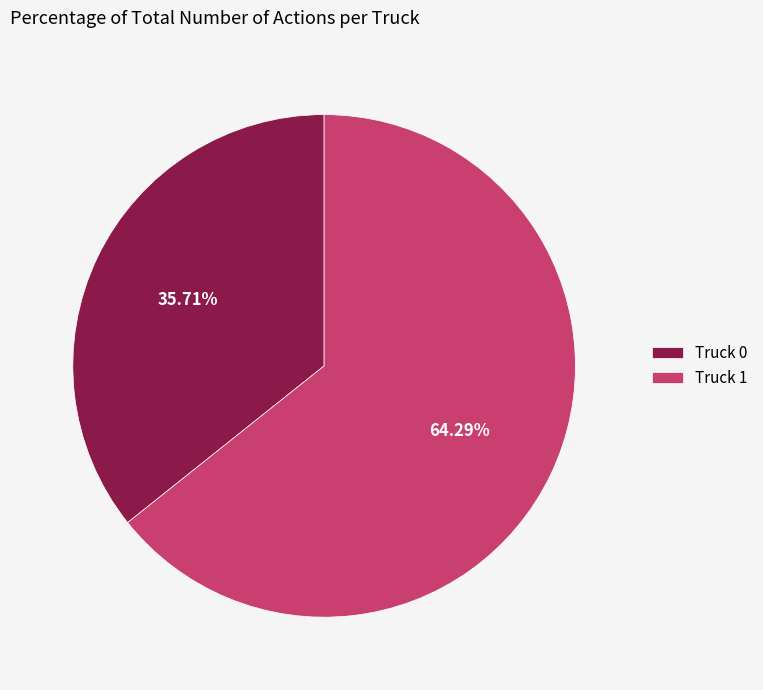

Combined, do Truck 0 and Truck 1 account for over 50%?

Yes